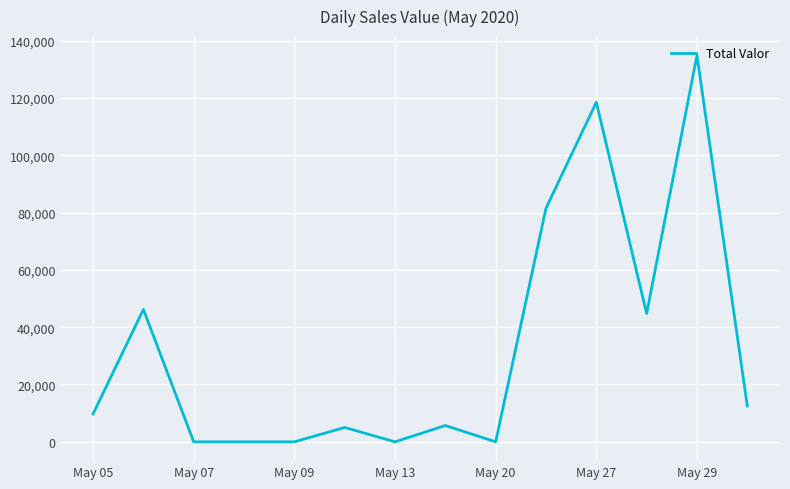

Count the number of data series in this chart.

1